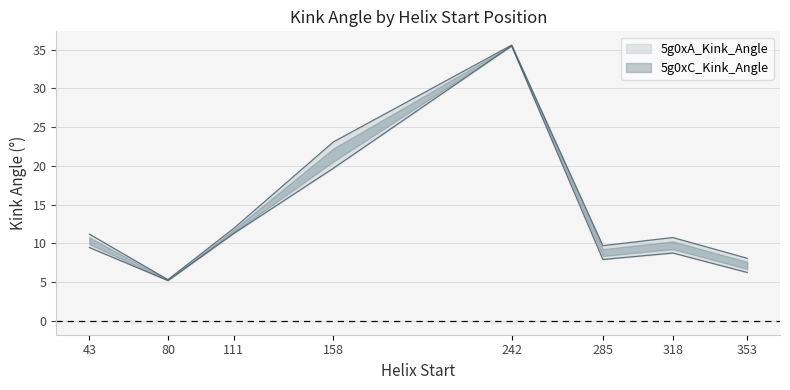

At which category does the chart reach its peak across all series?

242